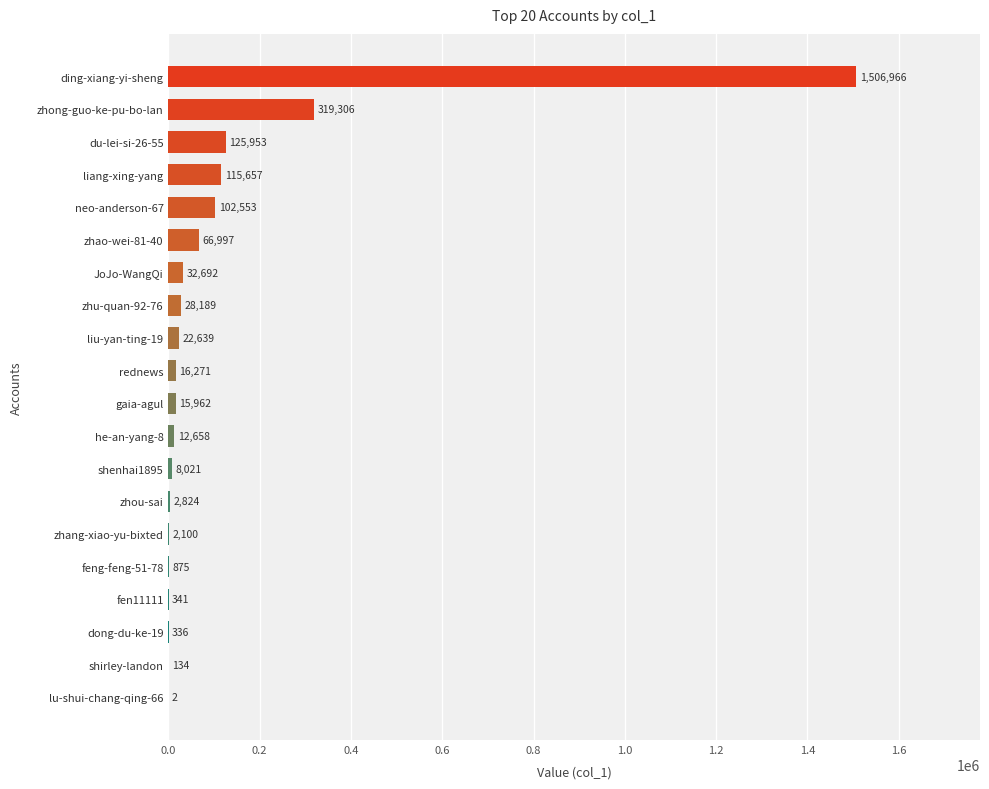

Which has a higher value, lu-shui-chang-qing-66 or zhang-xiao-yu-bixted?

zhang-xiao-yu-bixted